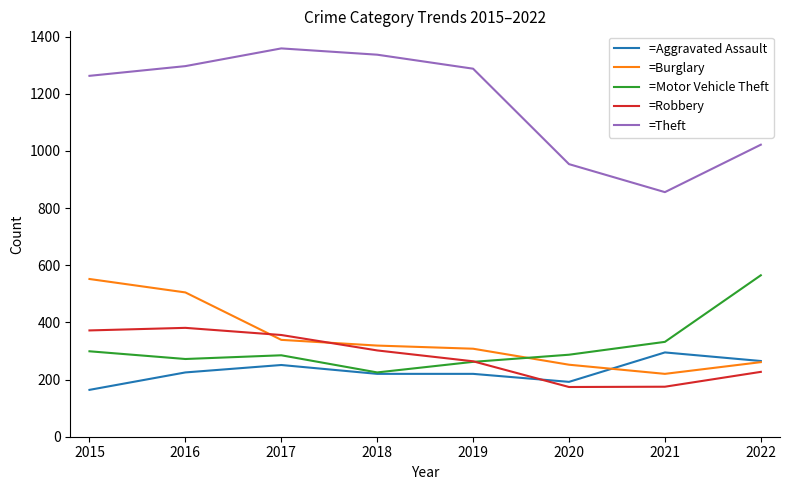

Is the value of =Burglary at 2022 greater than the value of =Aggravated Assault at 2016?

Yes